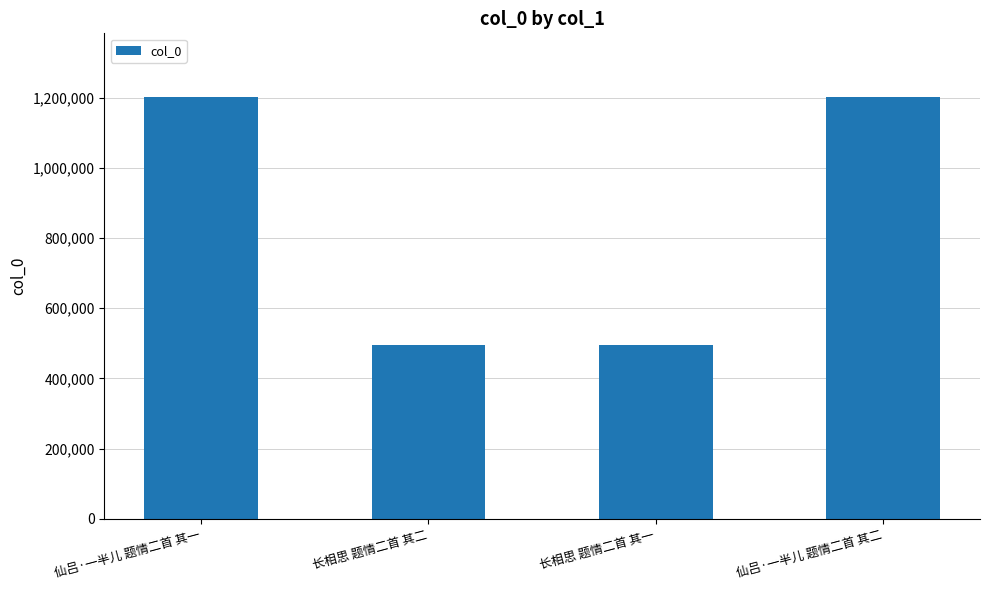

What is the label of the 4th bar from the left?

仙吕·一半儿 题情二首 其二